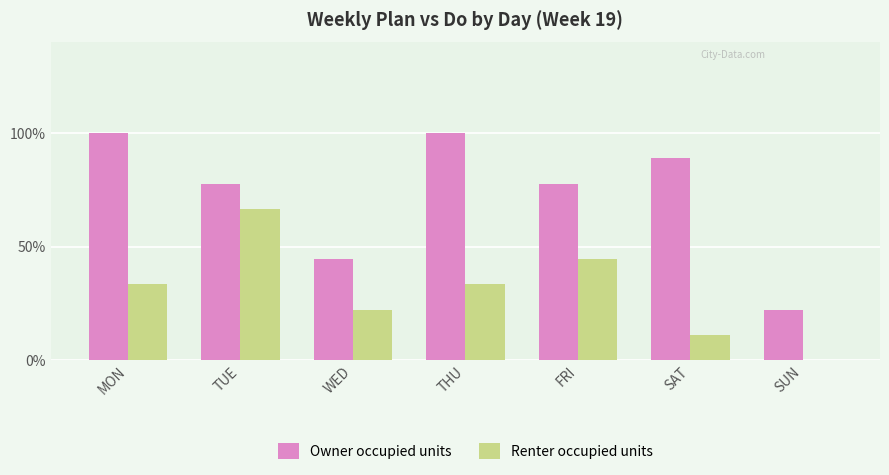

At which label does Renter occupied units reach its peak?

TUE